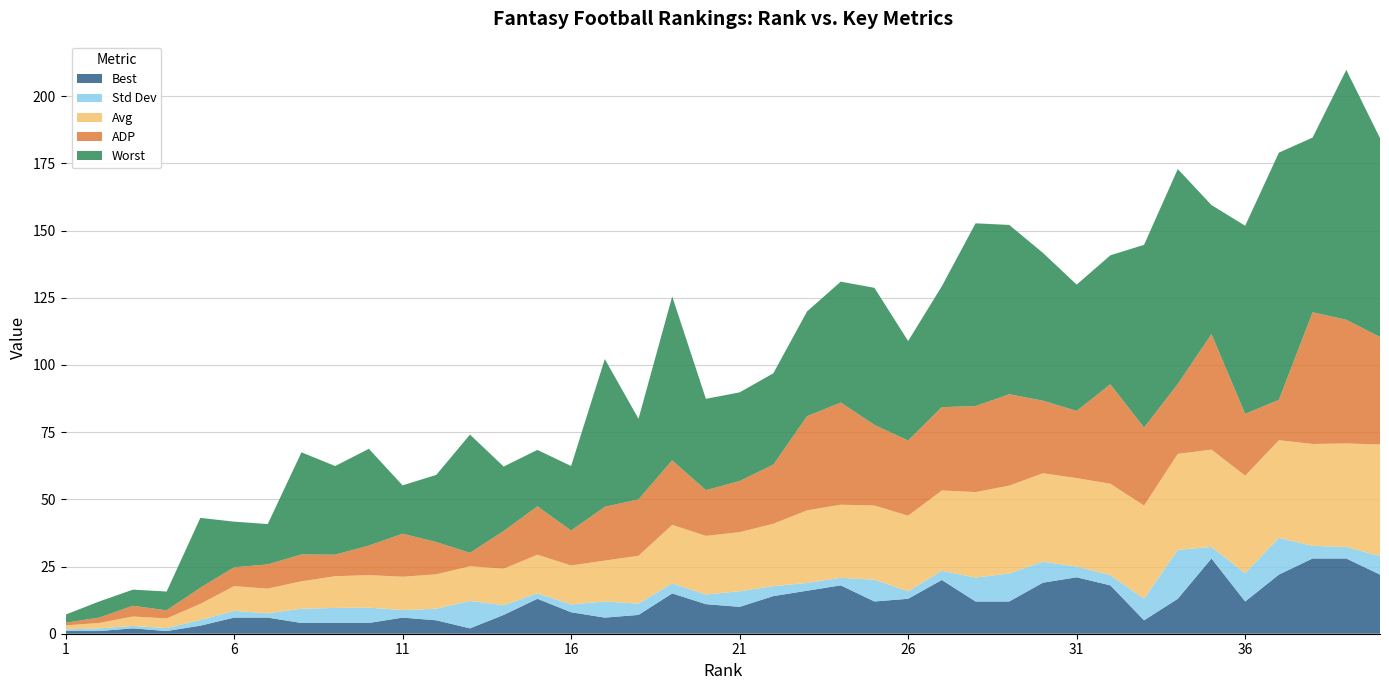

Reading left to right, transcribe all the data shown in this chart.

ADP: 1=1.0	2=2.0	3=4.0	4=3.0	5=6.0	6=7.0	7=9.0	8=10.0	9=8.0	10=11.0	11=16.0	12=12.0	13=5.0	14=14.0	15=18.0	16=13.0	17=20.0	18=21.0	19=24.0	20=17.0	21=19.0	22=22.0	23=35.0	24=38.0	25=30.0	26=28.0	27=31.0	28=32.0	29=34.0	30=27.0	31=25.0	32=37.0	33=29.0	34=26.0	35=43.0	36=23.0	37=15.0	38=49.0	39=46.0	40=40.0
Avg: 1=1.5	2=2.0	3=3.5	4=3.6	5=6.0	6=9.2	7=9.2	8=10.2	9=11.8	10=12.1	11=12.4	12=12.8	13=12.9	14=13.6	15=14.4	16=14.5	17=15.2	18=17.8	19=21.8	20=21.8	21=22.0	22=23.2	23=27.0	24=27.2	25=27.6	26=28.1	27=29.9	28=31.8	29=32.7	30=32.9	31=32.9	32=34.0	33=34.7	34=35.7	35=36.2	36=36.3	37=36.3	38=37.9	39=38.5	40=41.5
Std Dev: 1=0.6	2=1.0	3=0.9	4=1.1	5=2.1	6=2.5	7=1.6	8=5.3	9=5.6	10=5.7	11=2.8	12=4.3	13=10.2	14=3.6	15=2.0	16=2.9	17=6.0	18=4.2	19=3.7	20=3.6	21=5.8	22=3.7	23=2.9	24=2.8	25=8.1	26=2.8	27=3.4	28=8.9	29=10.4	30=7.8	31=4.0	32=3.8	33=8.0	34=18.2	35=4.3	36=10.5	37=13.7	38=4.7	39=4.3	40=6.9
Worst: 1=3.0	2=6.0	3=6.0	4=7.0	5=26.0	6=17.0	7=15.0	8=38.0	9=33.0	10=36.0	11=18.0	12=25.0	13=44.0	14=24.0	15=21.0	16=24.0	17=55.0	18=30.0	19=61.0	20=34.0	21=33.0	22=34.0	23=39.0	24=45.0	25=51.0	26=37.0	27=45.0	28=68.0	29=63.0	30=55.0	31=47.0	32=48.0	33=68.0	34=80.0	35=48.0	36=70.0	37=92.0	38=65.0	39=93.0	40=74.0
Best: 1=1.0	2=1.0	3=2.0	4=1.0	5=3.0	6=6.0	7=6.0	8=4.0	9=4.0	10=4.0	11=6.0	12=5.0	13=2.0	14=7.0	15=13.0	16=8.0	17=6.0	18=7.0	19=15.0	20=11.0	21=10.0	22=14.0	23=16.0	24=18.0	25=12.0	26=13.0	27=20.0	28=12.0	29=12.0	30=19.0	31=21.0	32=18.0	33=5.0	34=13.0	35=28.0	36=12.0	37=22.0	38=28.0	39=28.0	40=22.0